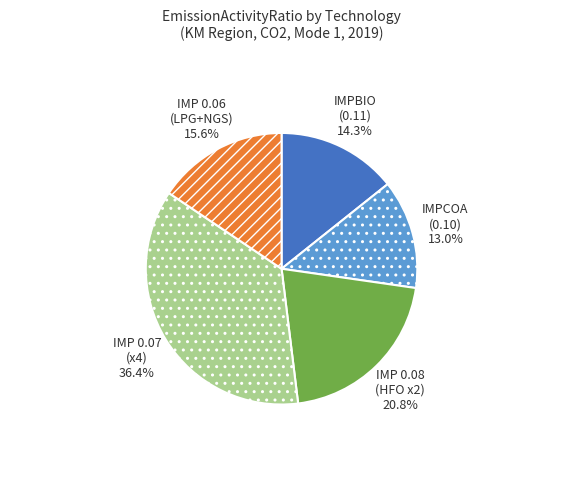

Is there any slice that represents more than half of the pie?

No